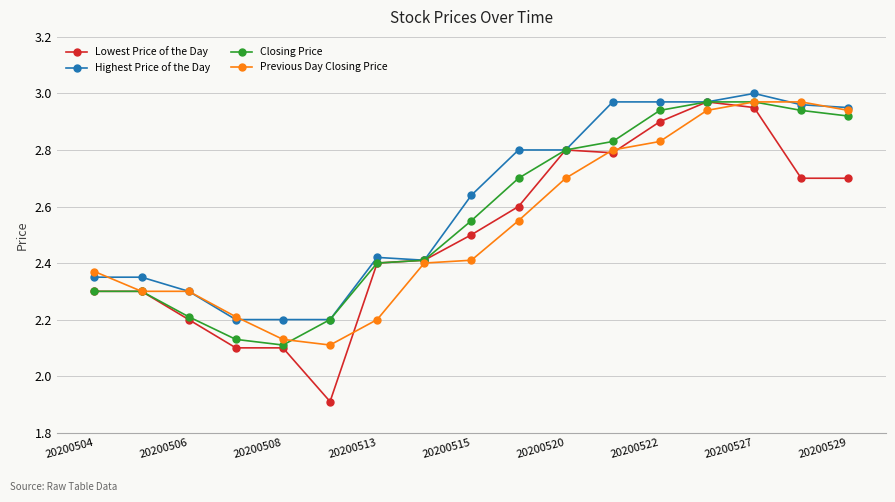

Which series has the widest spread of values?

Lowest Price of the Day